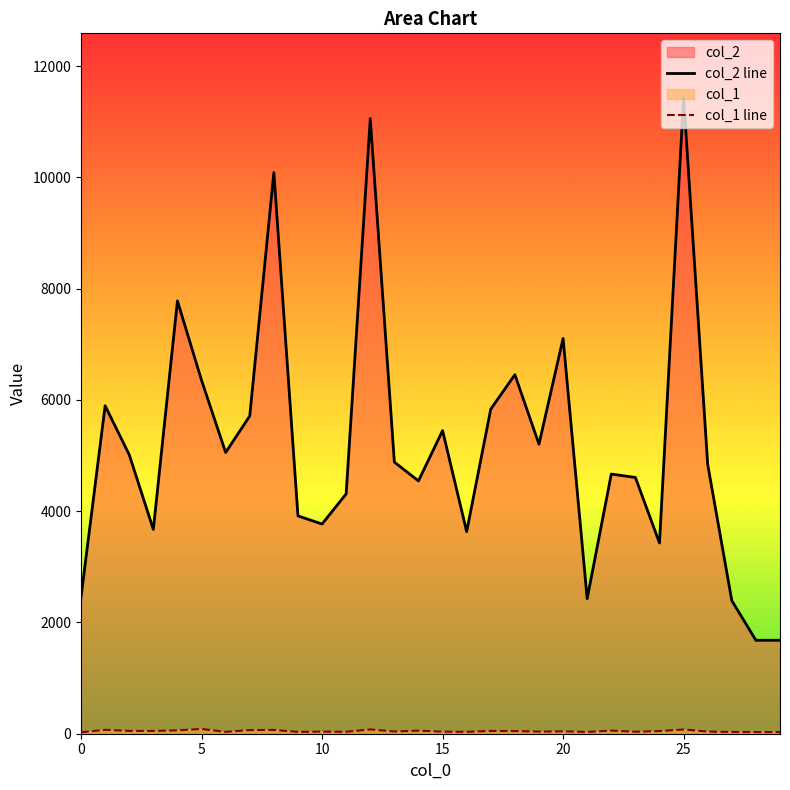

Read the col_1 line value at 24, to the nearest 5.

50